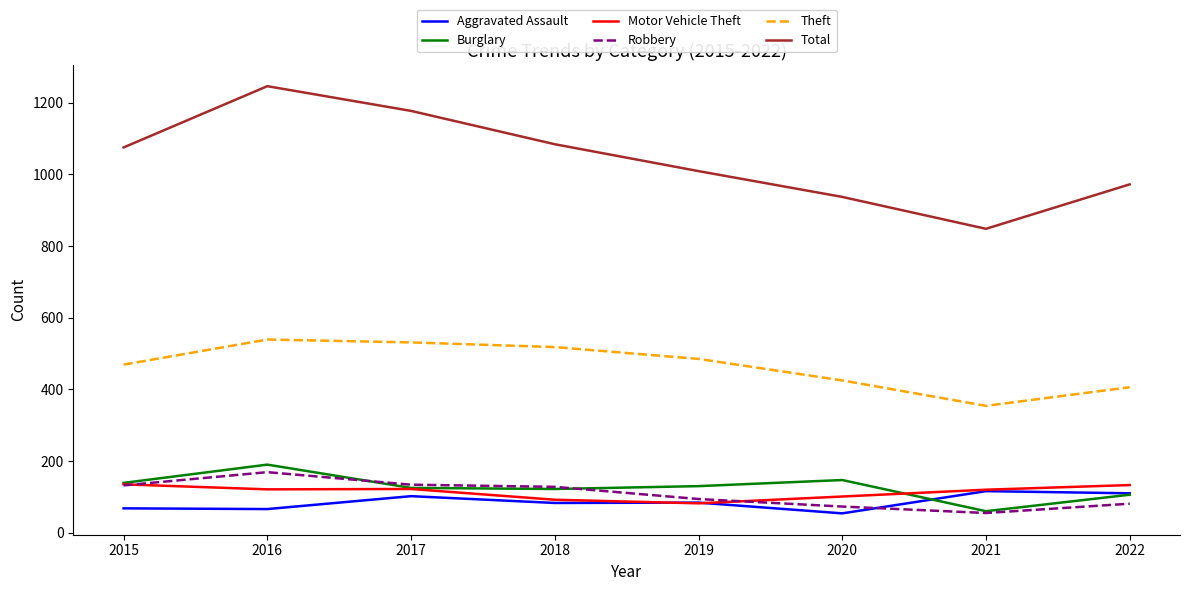

What is the approximate value of Burglary at 2021?

60